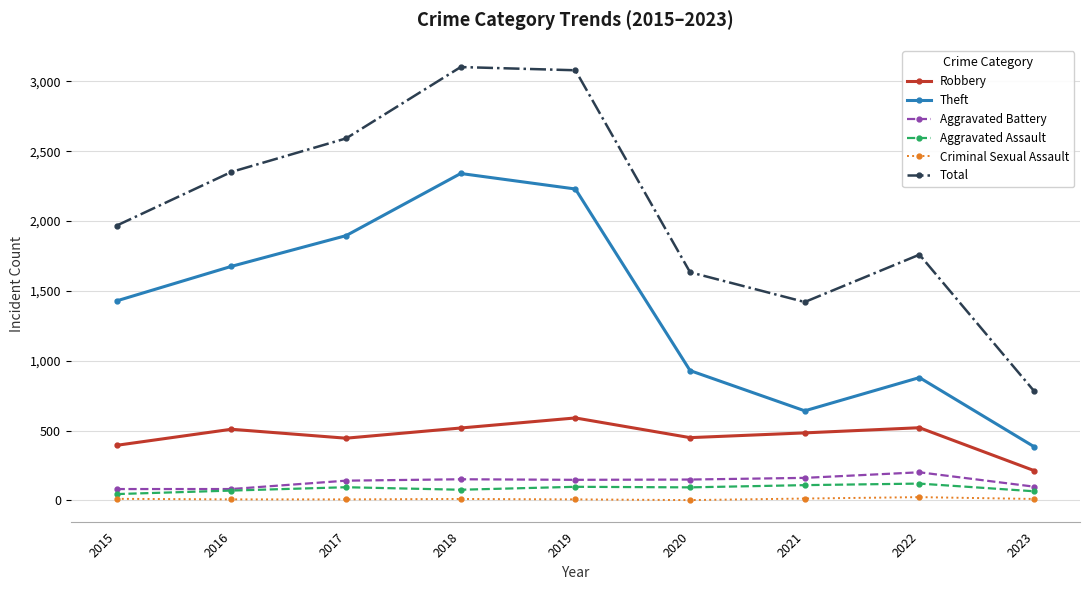

What is the value of the Theft point at the 4th from the left?

2341